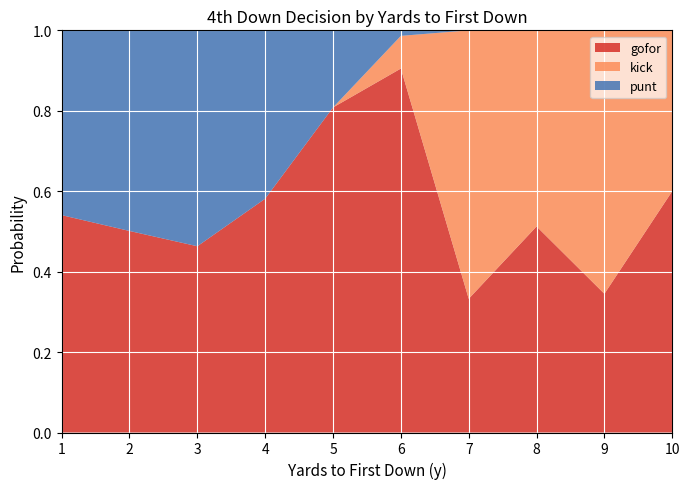

What is the total value across all series at 8?

1.0